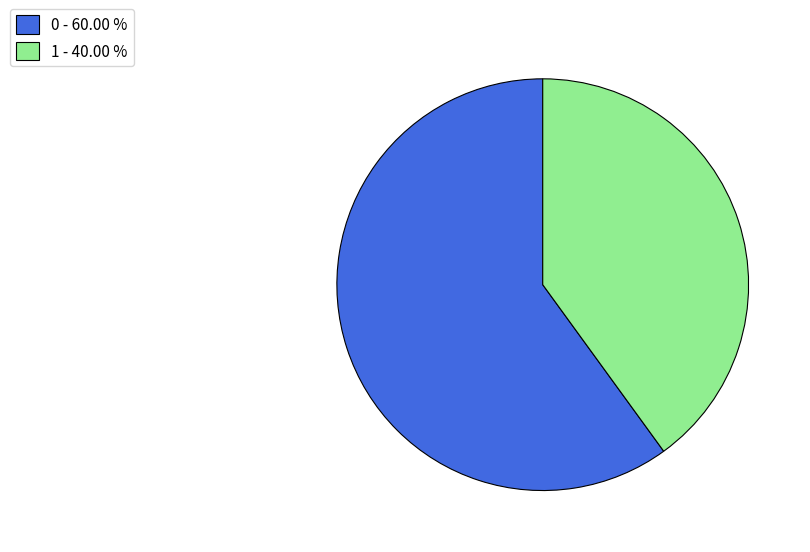

Which slice is the smallest?

1